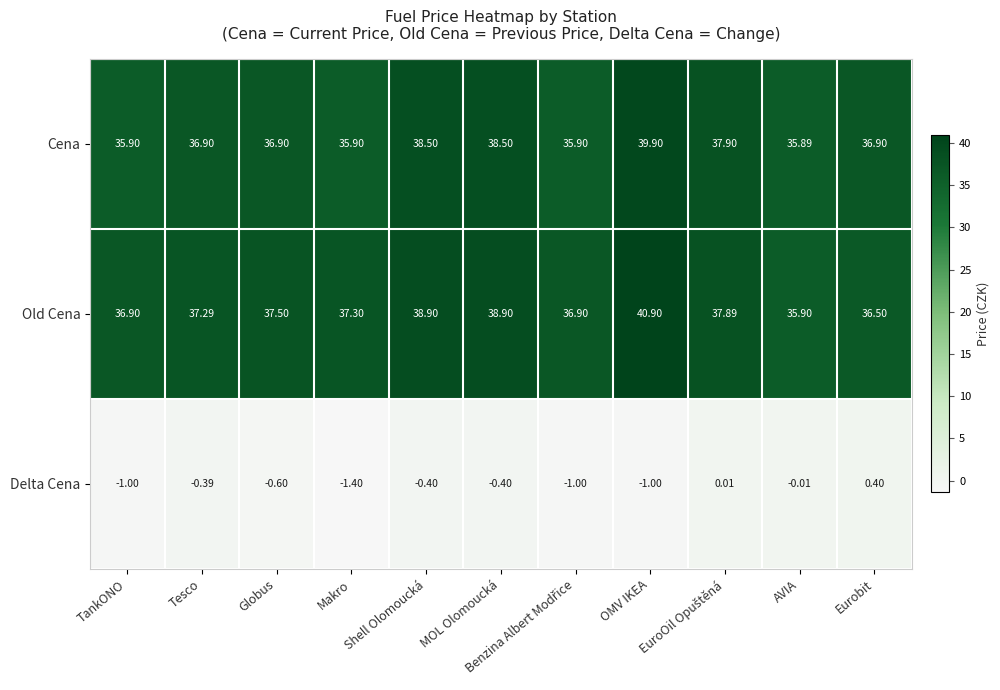

How many values in the Old Cena series exceed 37?

7